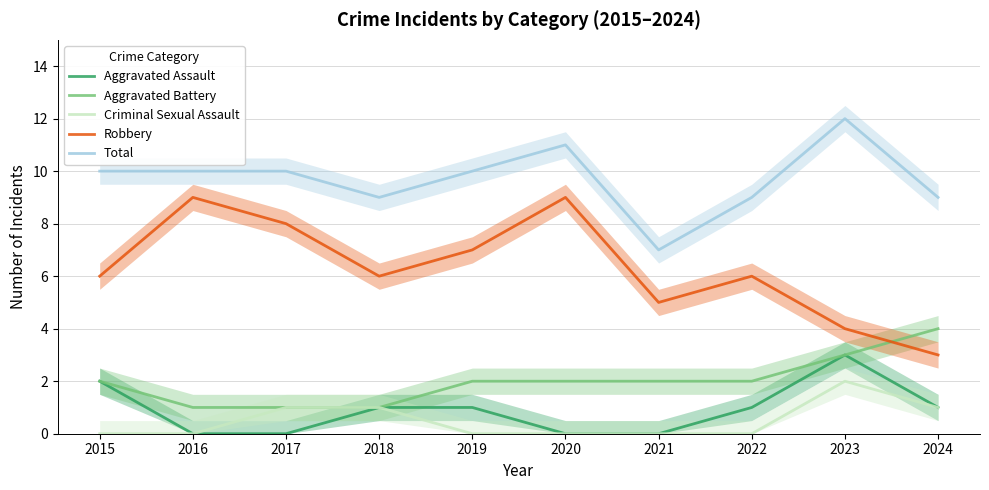

How many values in the Aggravated Assault series are below 1?

4